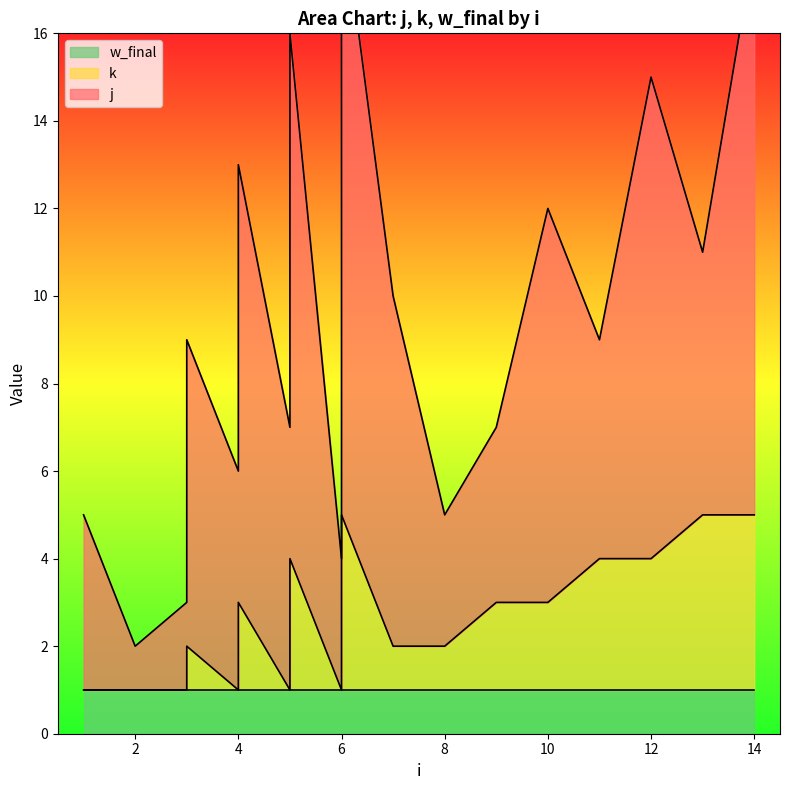

What are all the series names shown in the legend?

j, k, w_final